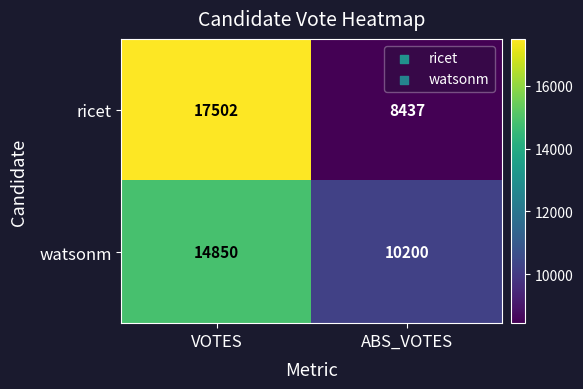

What is the sum of all ricet values?

25939